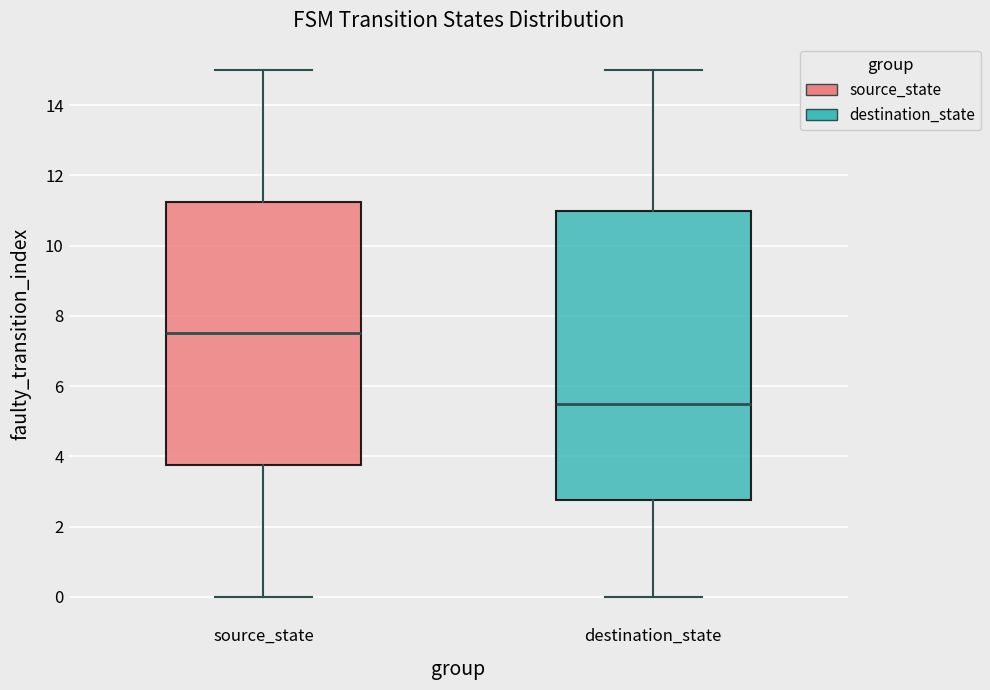

Where does the median line of the box for destination_state sit on the y-axis? The values are not printed on the chart, so give them approximately, as read against the axis.

5.6